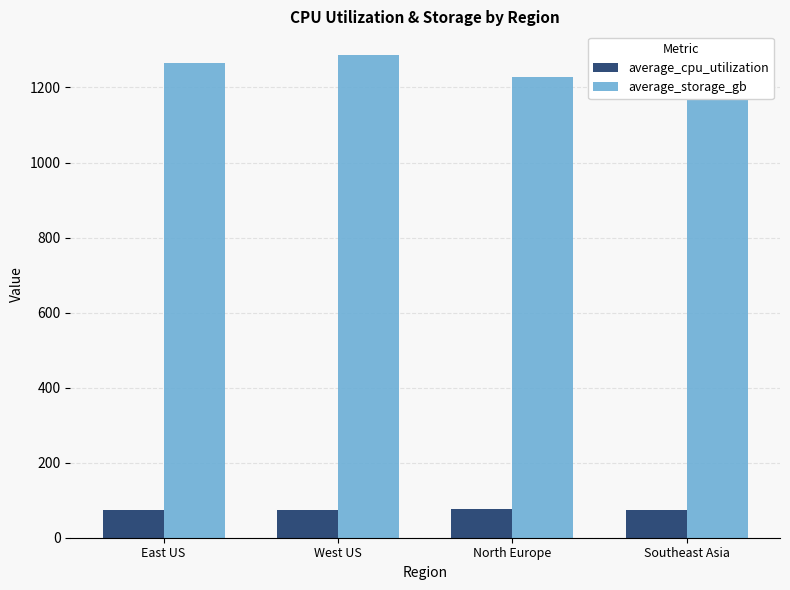

Is the value of average_cpu_utilization at West US greater than the value of average_storage_gb at Southeast Asia?

No